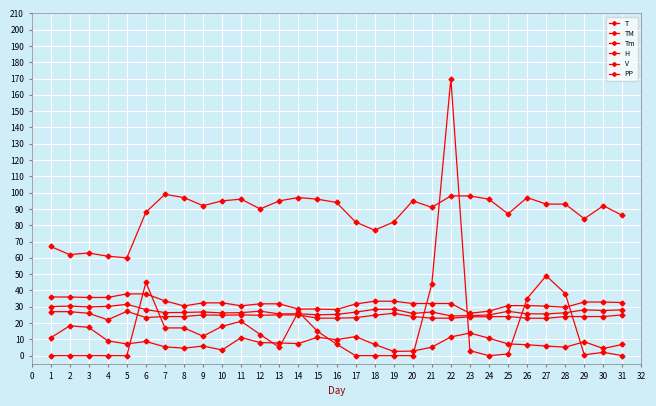

Count the number of data series in this chart.

6